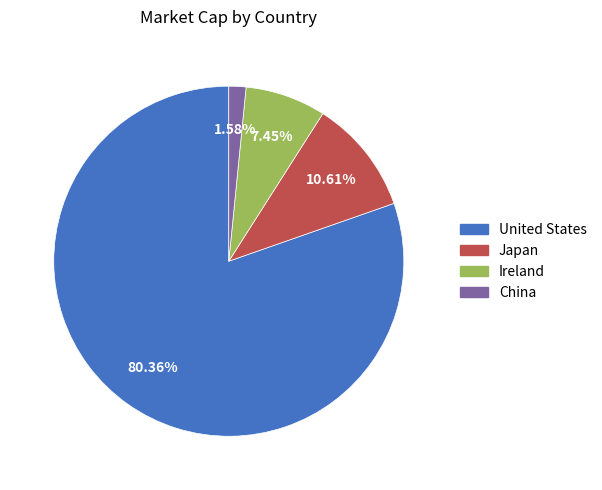

Is there any slice that represents more than half of the pie?

Yes